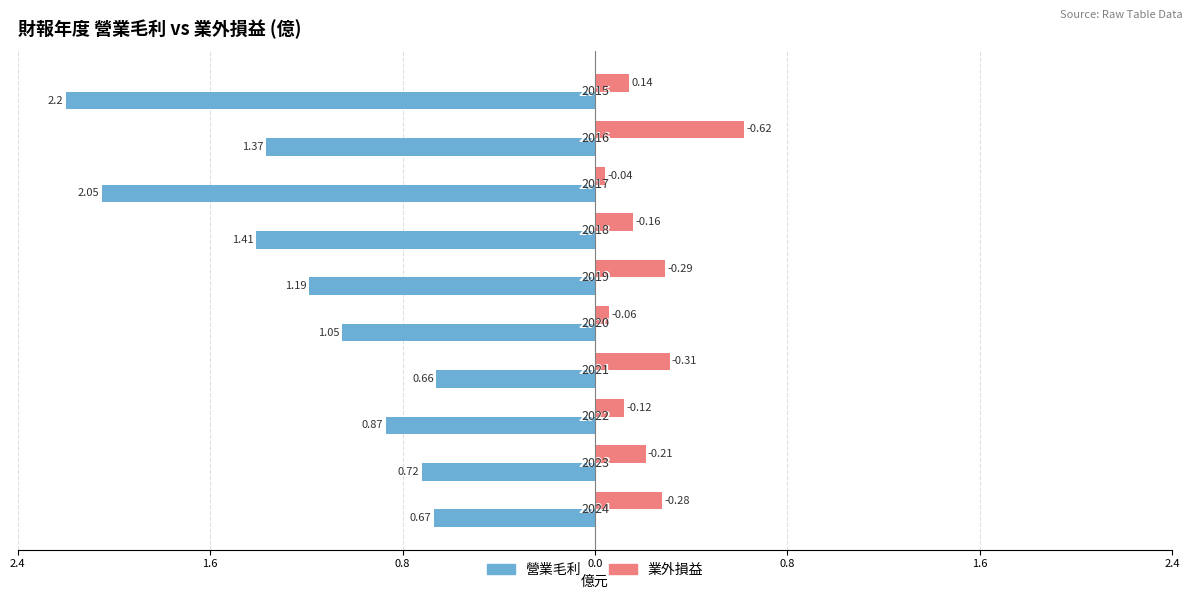

What are all the series names shown in the legend?

營業毛利, 業外損益